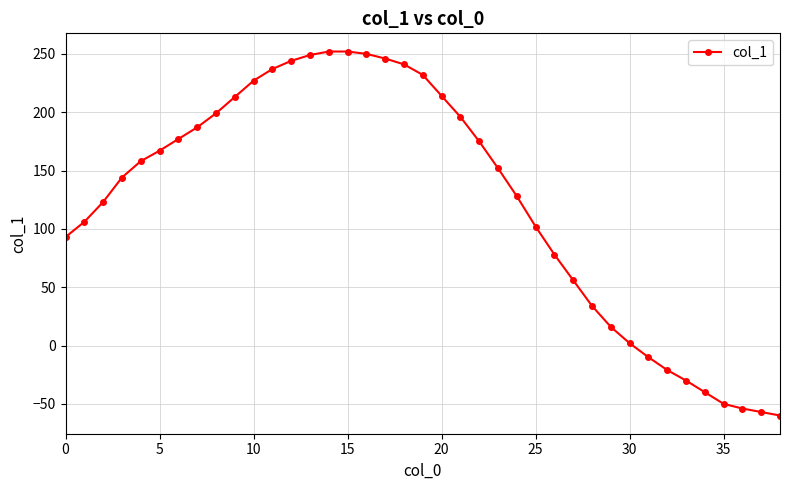

What is the smallest value displayed?

-60